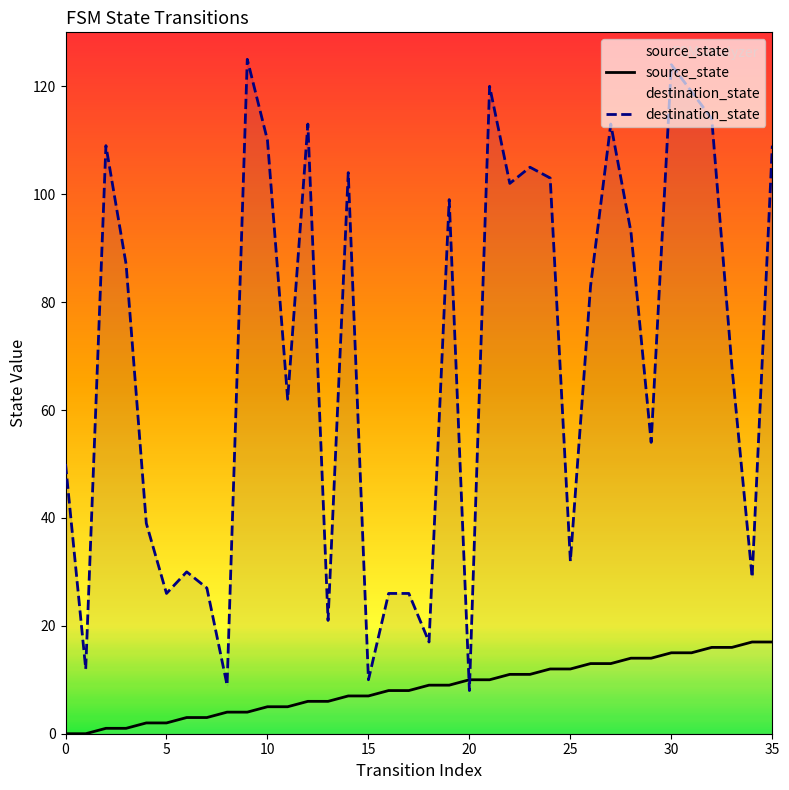

List the series in order of their overall mean, highest first.

destination_state, source_state